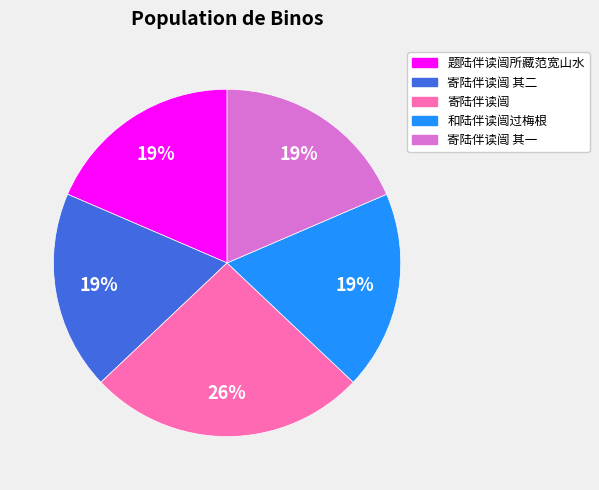

To the nearest percent, what is the difference between the largest and smallest slice percentages?

7%